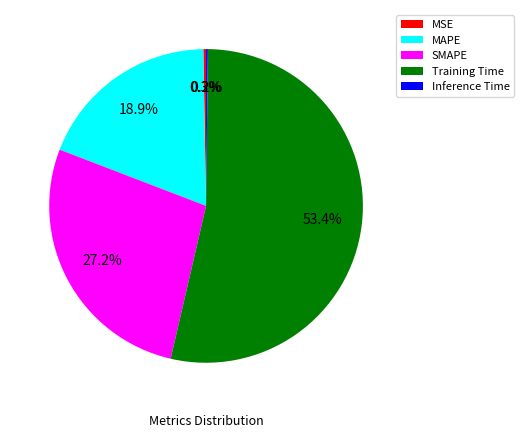

Combined, do Training Time and MAPE account for over 50%?

Yes